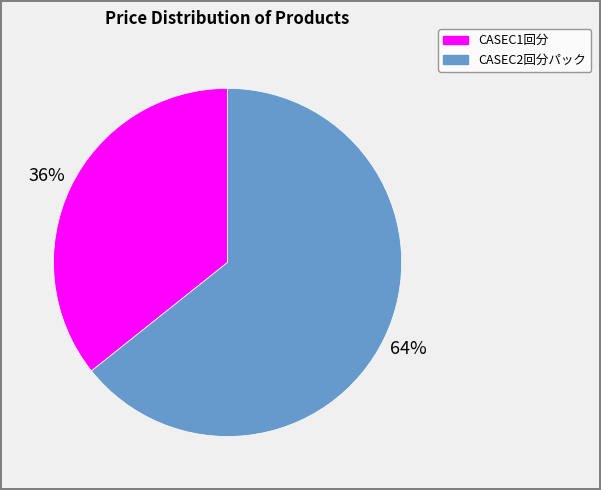

What is the largest slice in the pie chart?

CASEC2回分パック